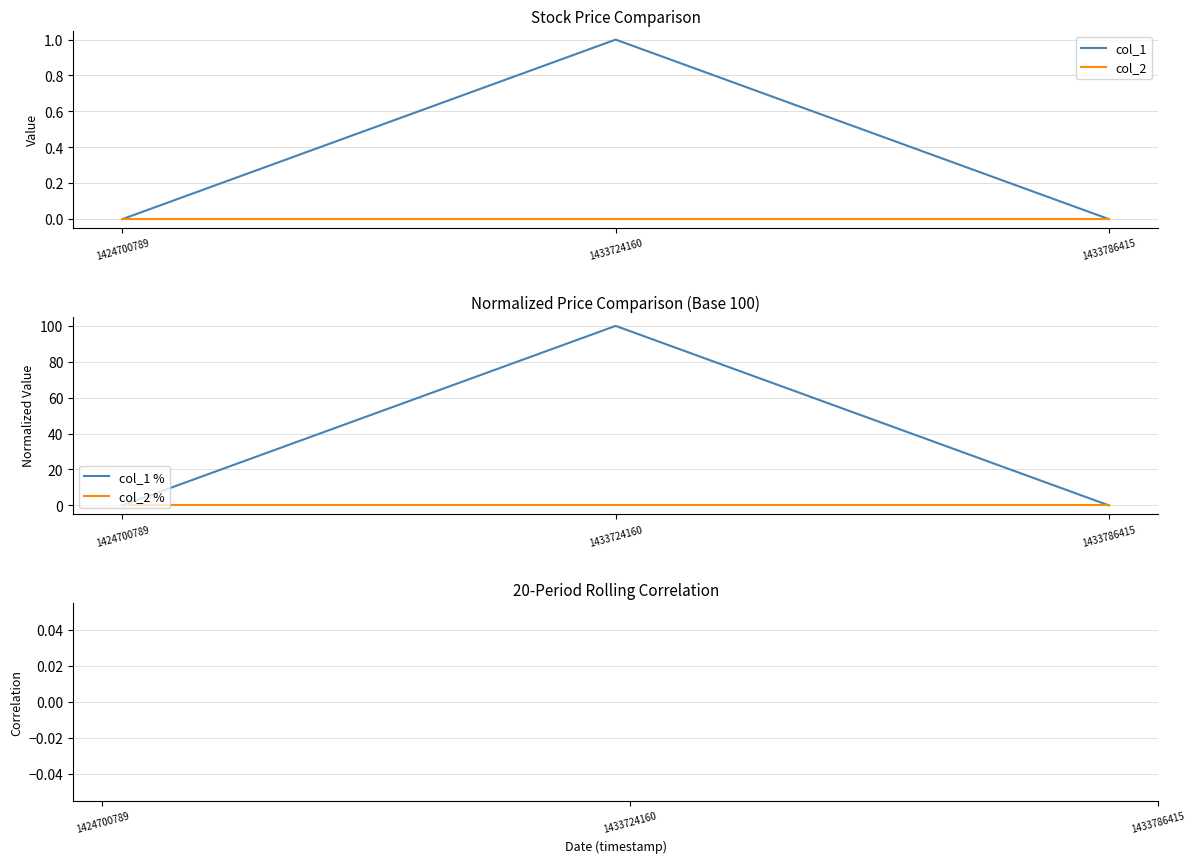

Is the value of col_1 at 1433724160 greater than the value of col_1 % at 1433724160?

No